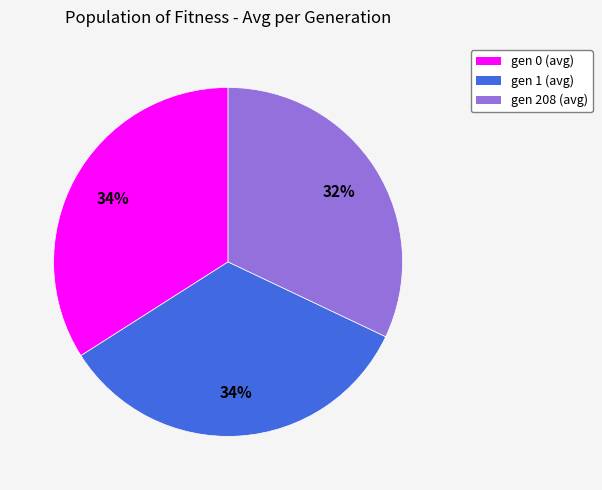

To the nearest percent, what is the average slice percentage?

33%